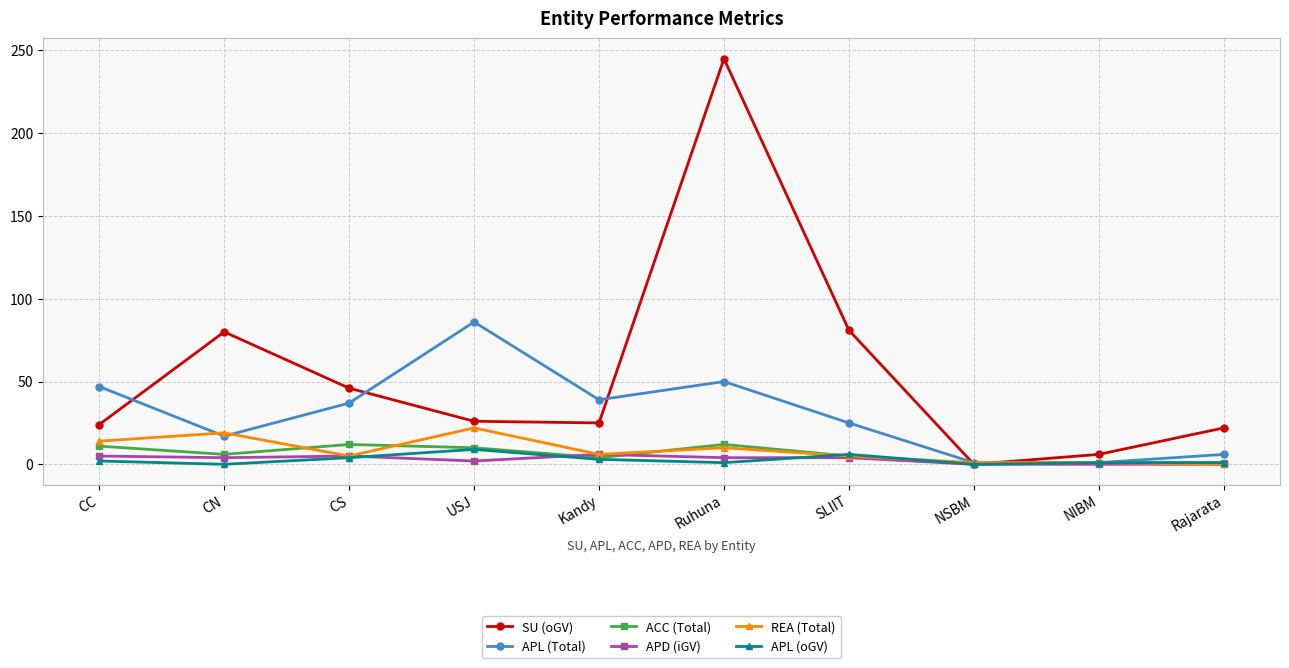

Is it true that REA (Total) equals 6 at Kandy?

True